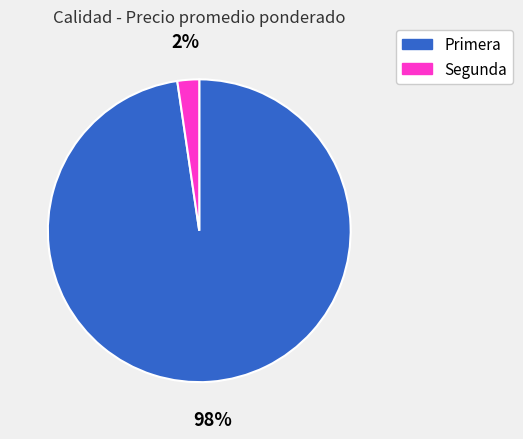

What percentage is the Segunda slice, to the nearest percent?

2%